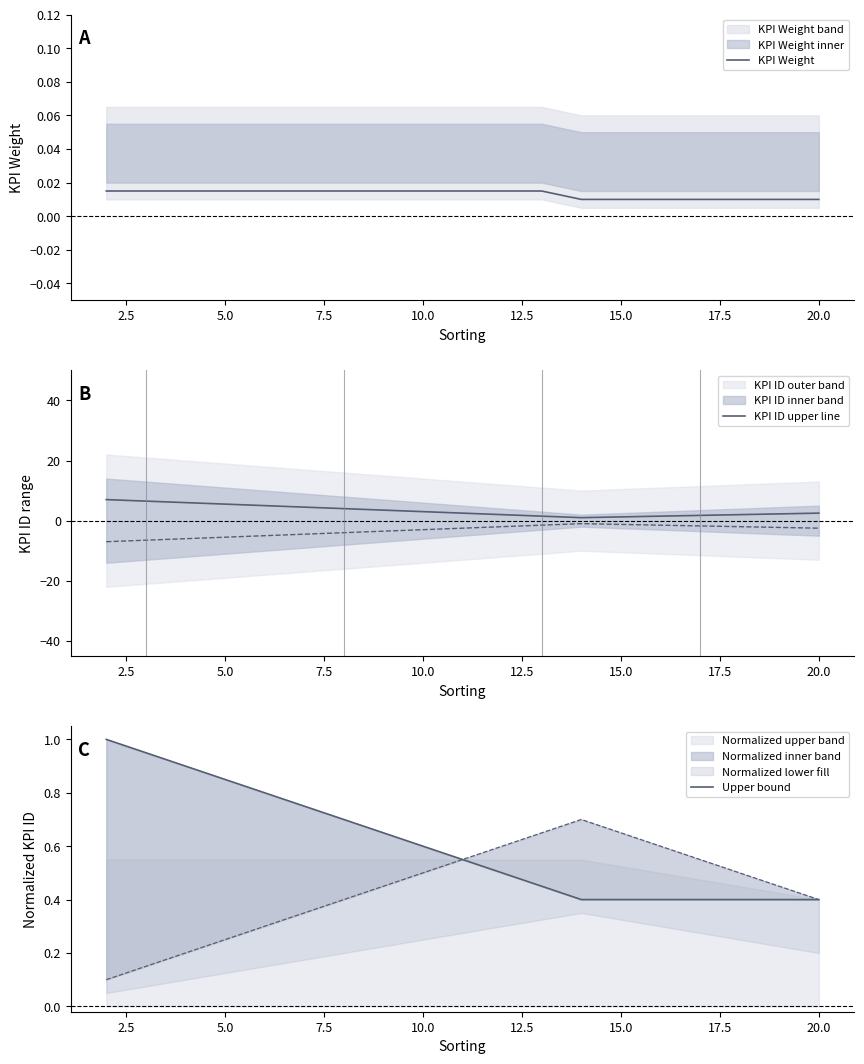

At how many categories does at least one series exceed 6?

2